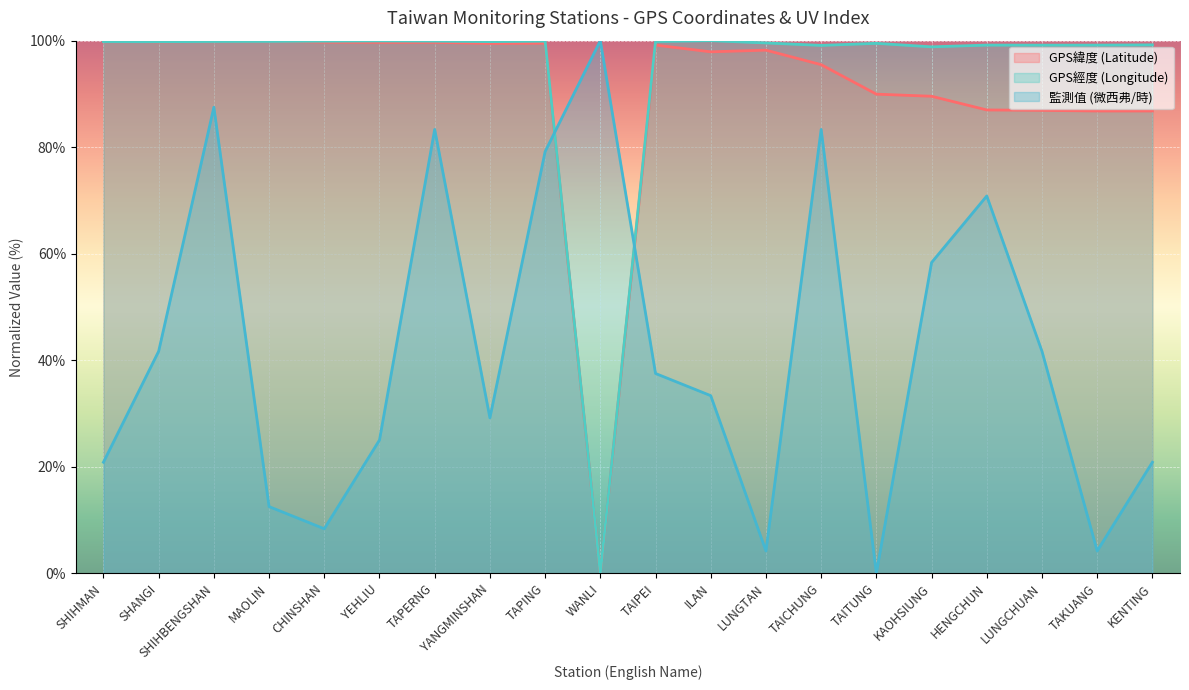

What is the value of the 監測值 (微西弗/時) point at the 19th from the left?

4.2